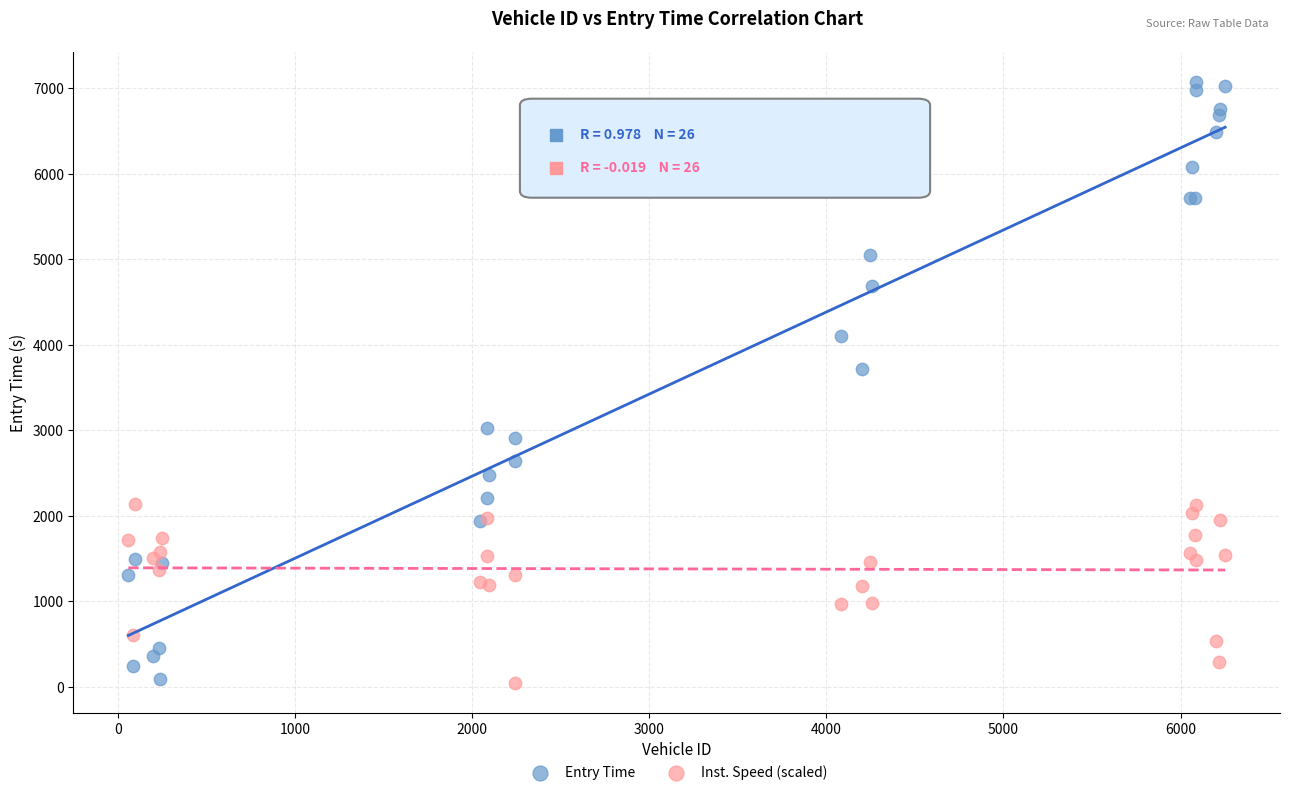

What is the X range (max minus min) for the scatter plot?

6192.0